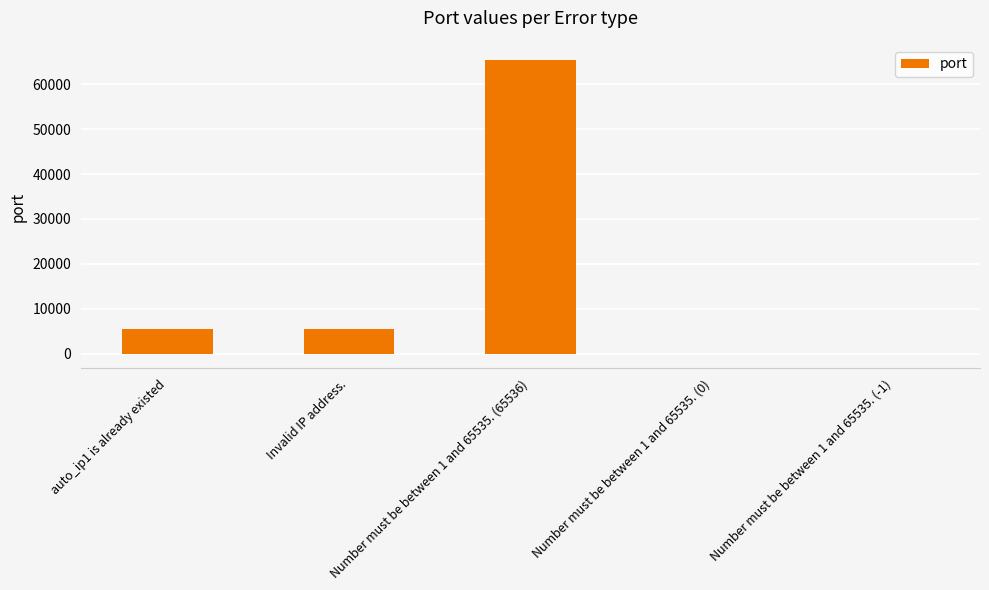

What is the sum of all values?

76587